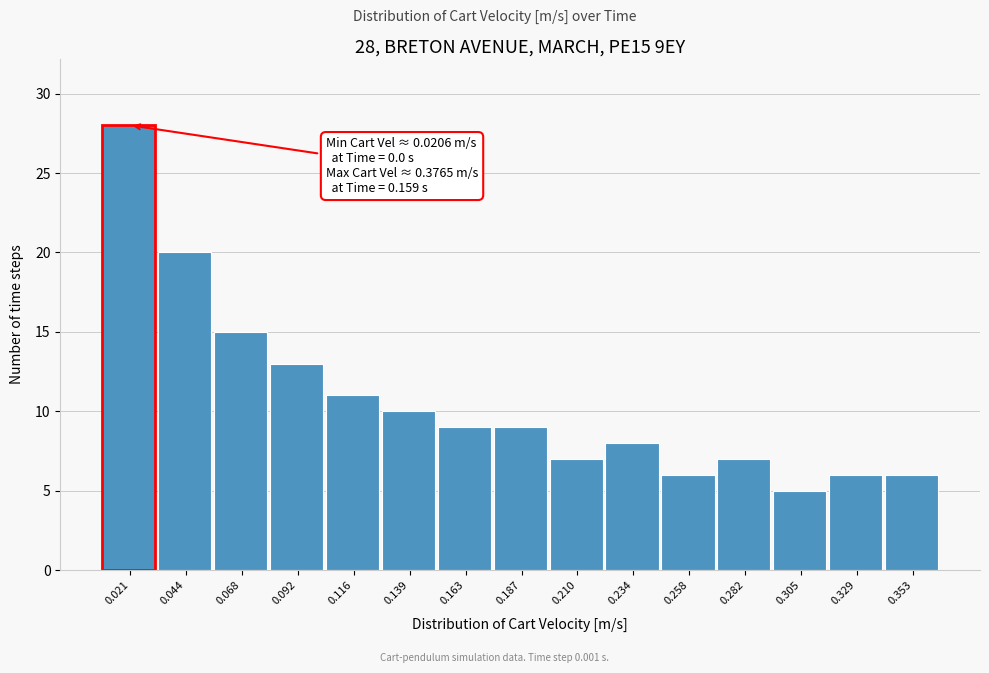

Reading left to right, transcribe all the data shown in this chart.

28	20	15	13	11	10	9	9	7	8	6	7	5	6	6